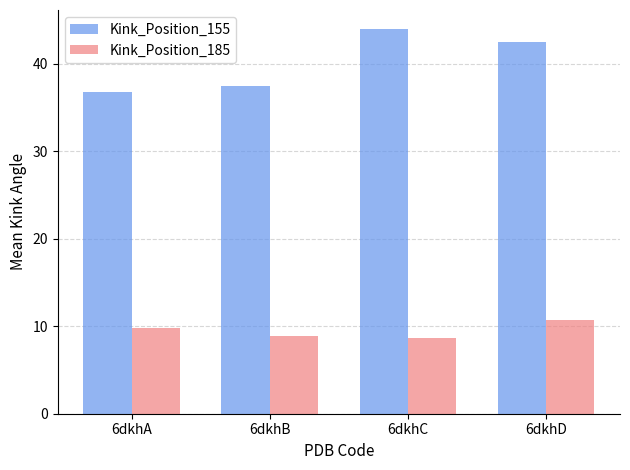

What are all the series names shown in the legend?

Kink_Position_155, Kink_Position_185